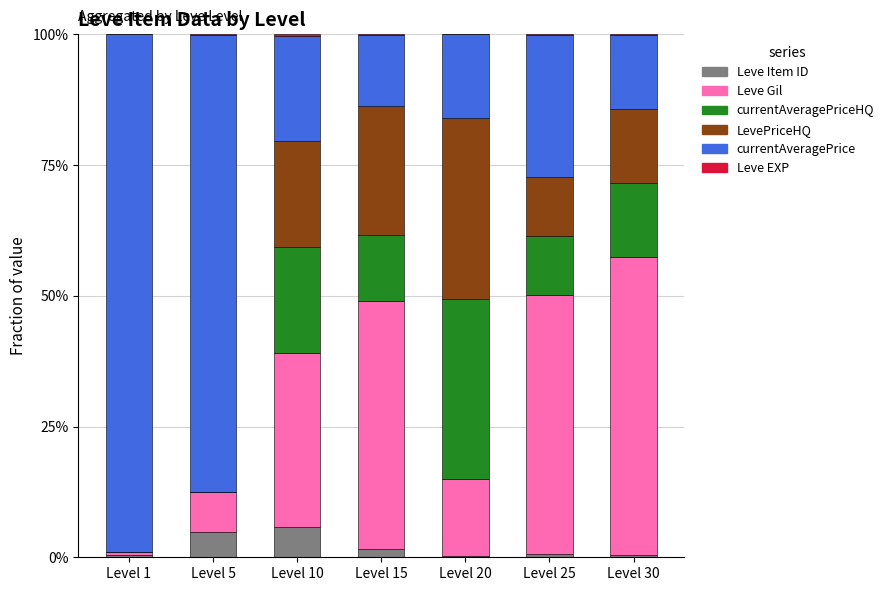

Are the bars horizontal?

No